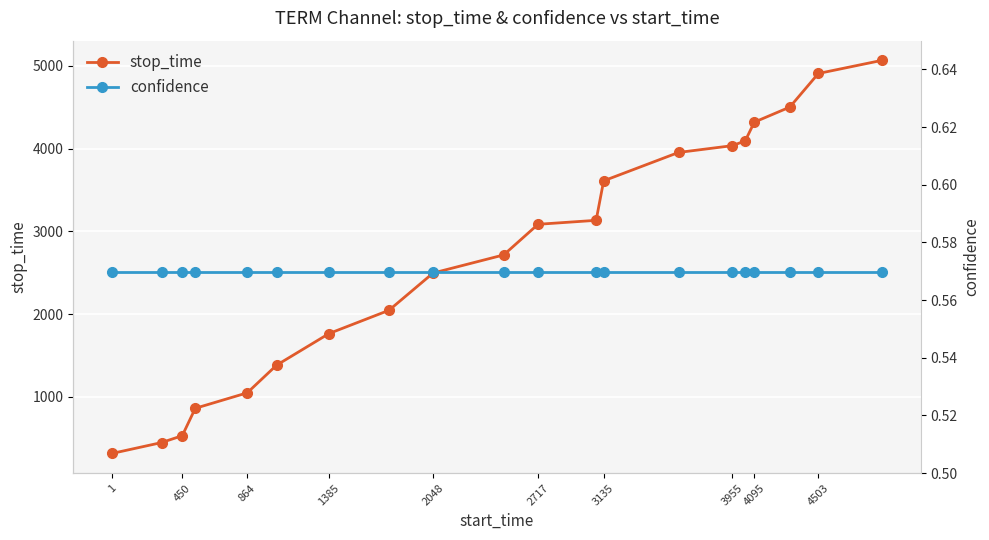

True or false: stop_time and confidence intersect in this chart.

False